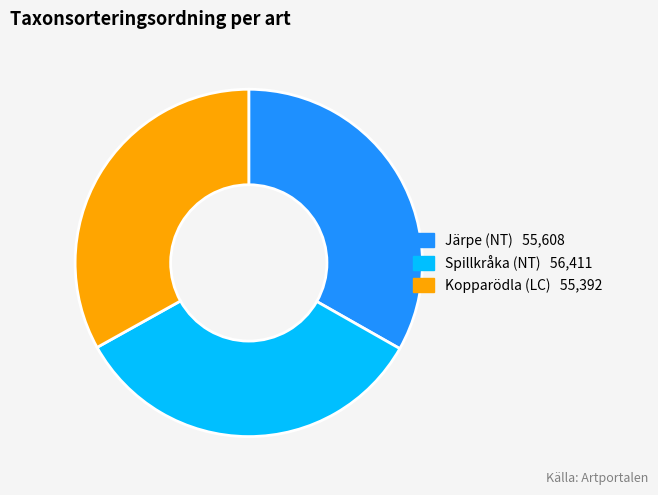

How many slices are in this pie chart?

3